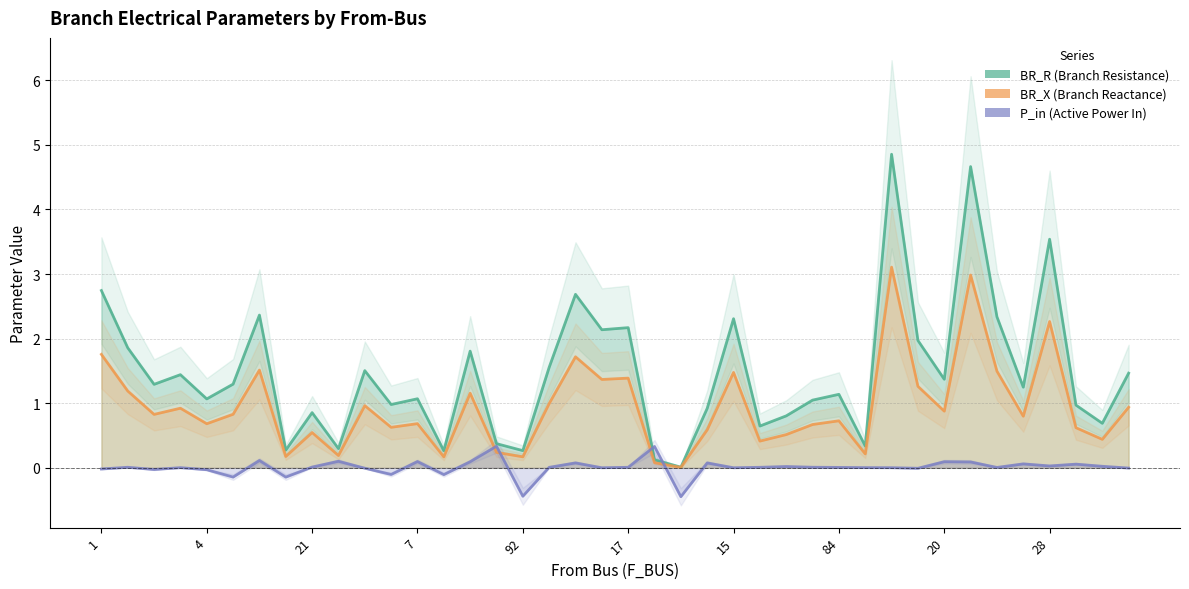

What is the sum of the BR_R values at 37 and 7?

2.4